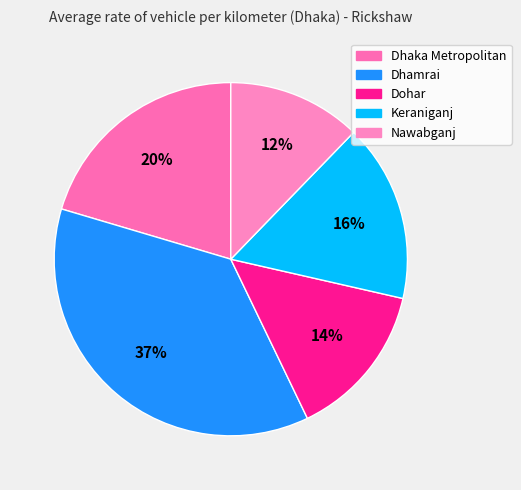

Combined, what portion of the pie is Dohar and Nawabganj?

26.5%